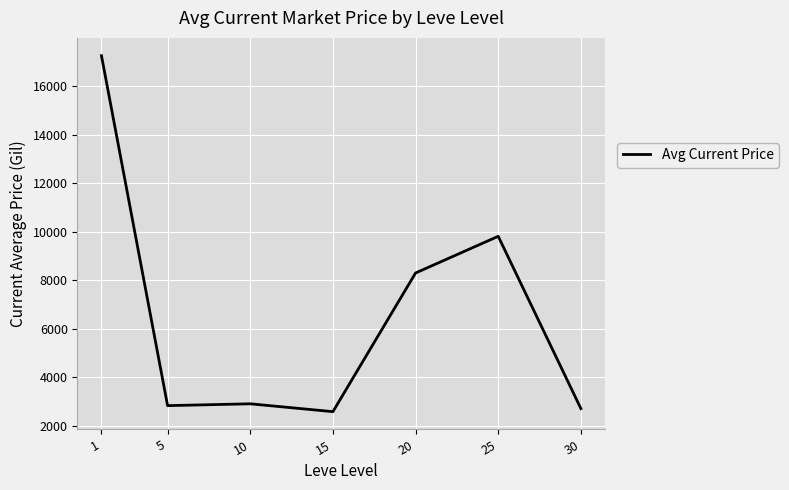

True or false: there are more than 0 points higher than both neighbors.

True